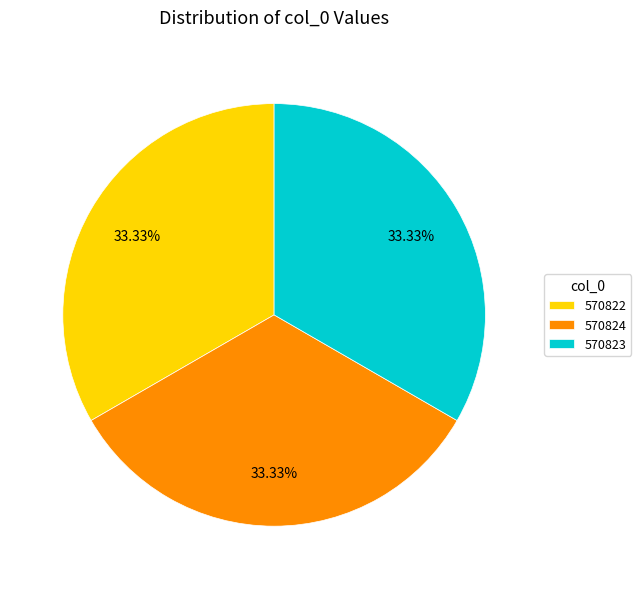

Approximately how many times larger is the value at 570824 compared to 570822?

1.0